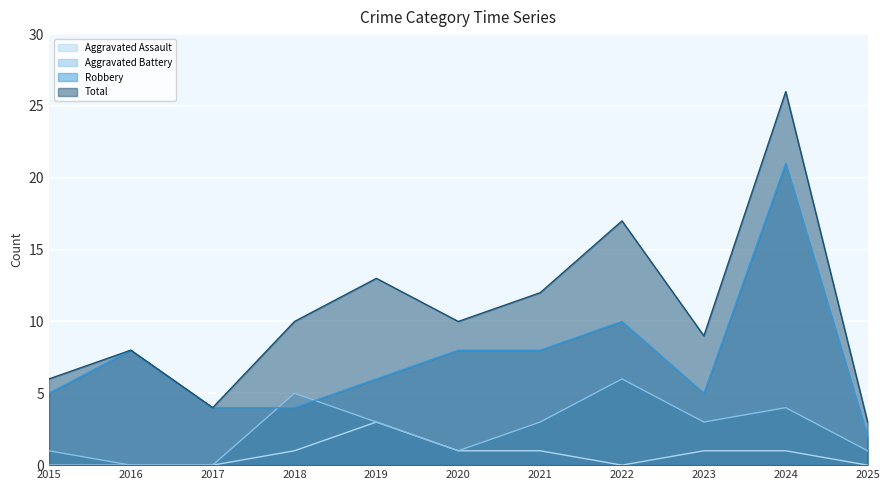

How many interior local valleys does the Aggravated Battery series have?

2